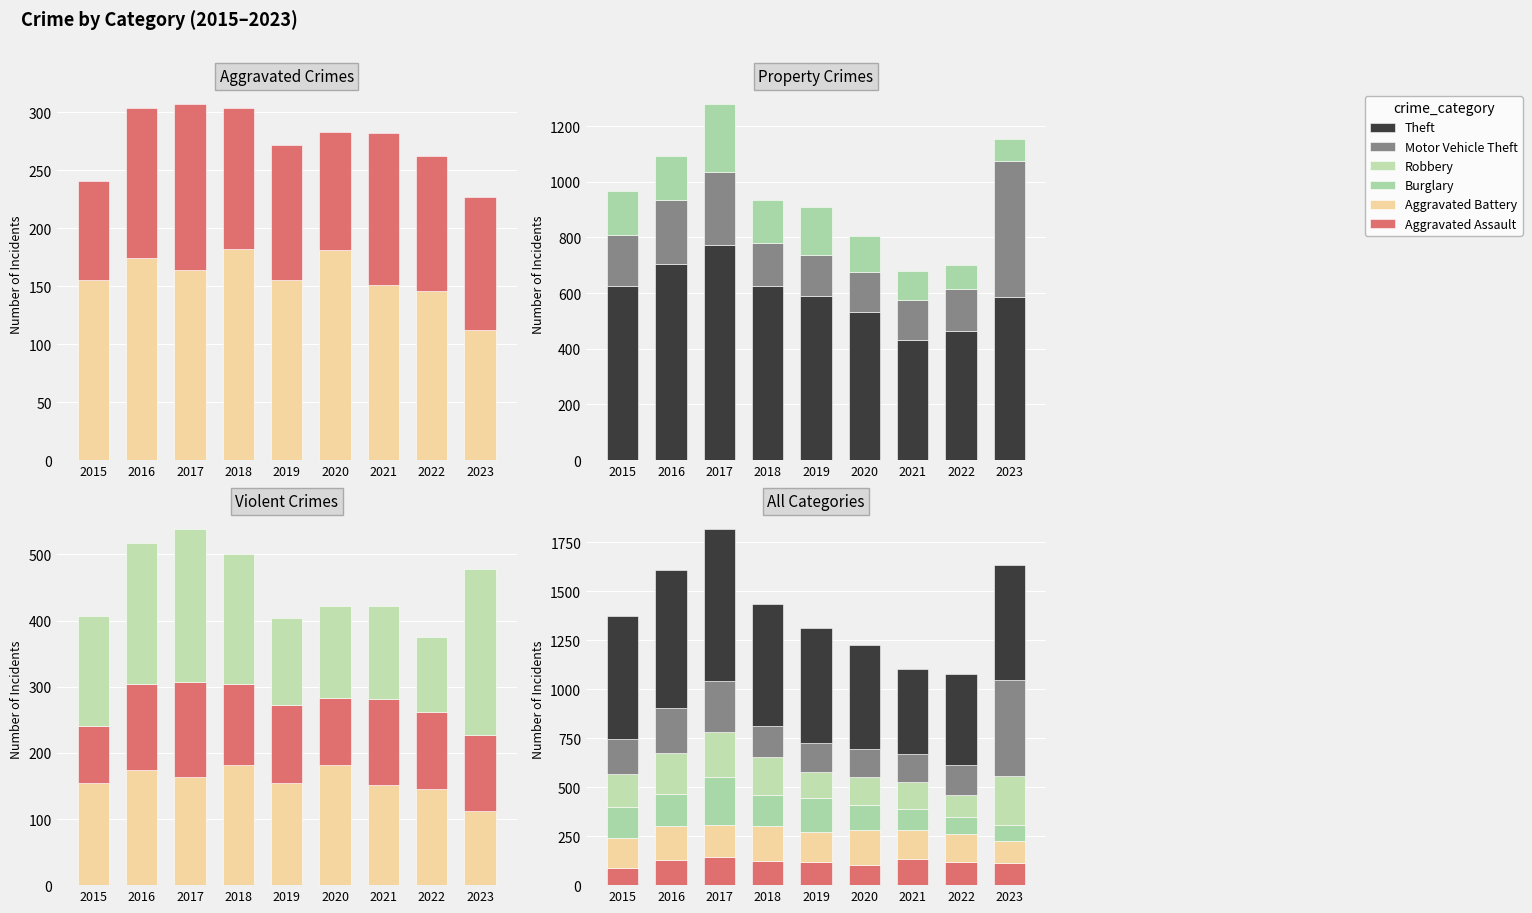

The Robbery series shows 232 at 2020. True or false?

False